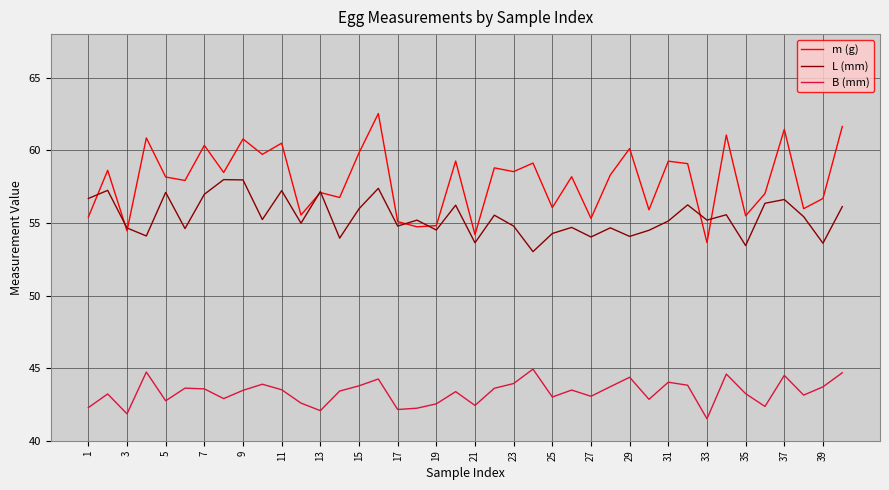

List the series in order of their peak value, lowest first.

B (mm), L (mm), m (g)